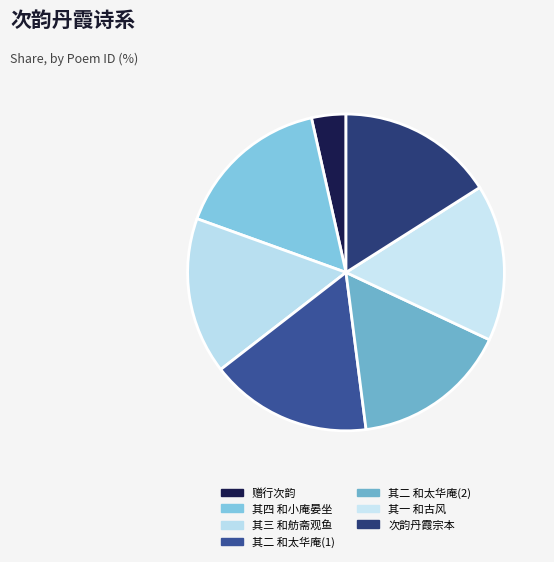

Rank the categories by value from highest to lowest.

次韵丹霞录示罗畴老唱和诗四首 其二(1114094), 次韵丹霞录示罗畴老唱和诗四首 其四, 次韵丹霞录示罗畴老唱和诗四首 其三, 次韵丹霞录示罗畴老唱和诗四首 其二(1077260), 次韵丹霞录示罗畴老唱和诗四首 其一, 次韵丹霞宗本长老见寄古风, 赠行次韵·丹枫摄摄挂晨霜